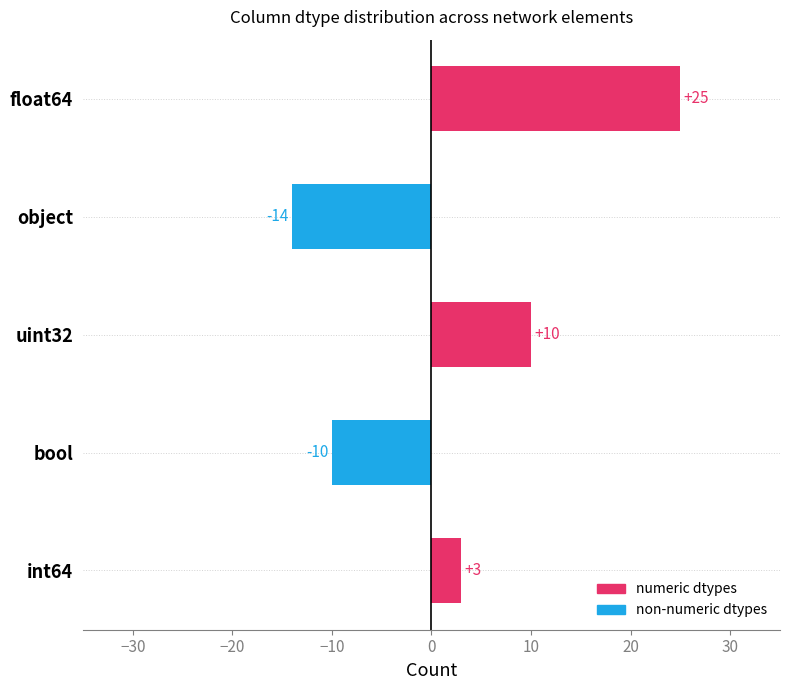

What is the change in value from int64 to float64?

+22